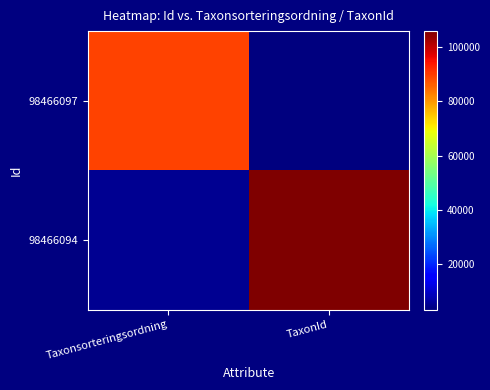

What is the spread (max minus min) of values at Taxonsorteringsordning?

84035